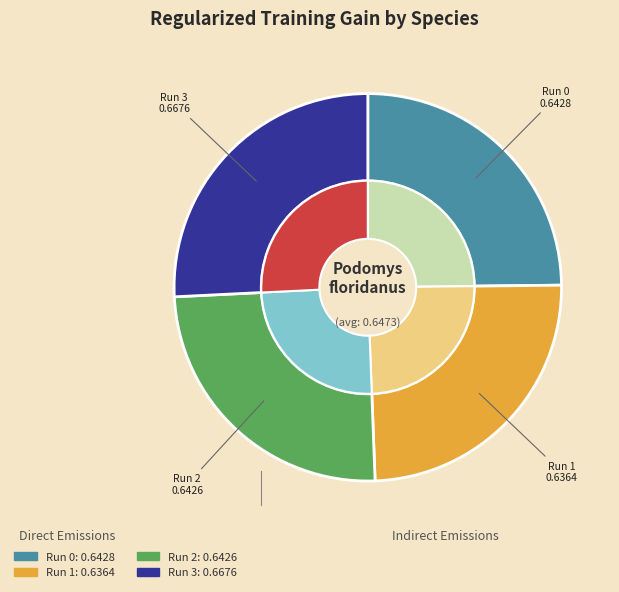

The Podomys_floridanus_3 slice represents 26% of the pie. True or false?

True